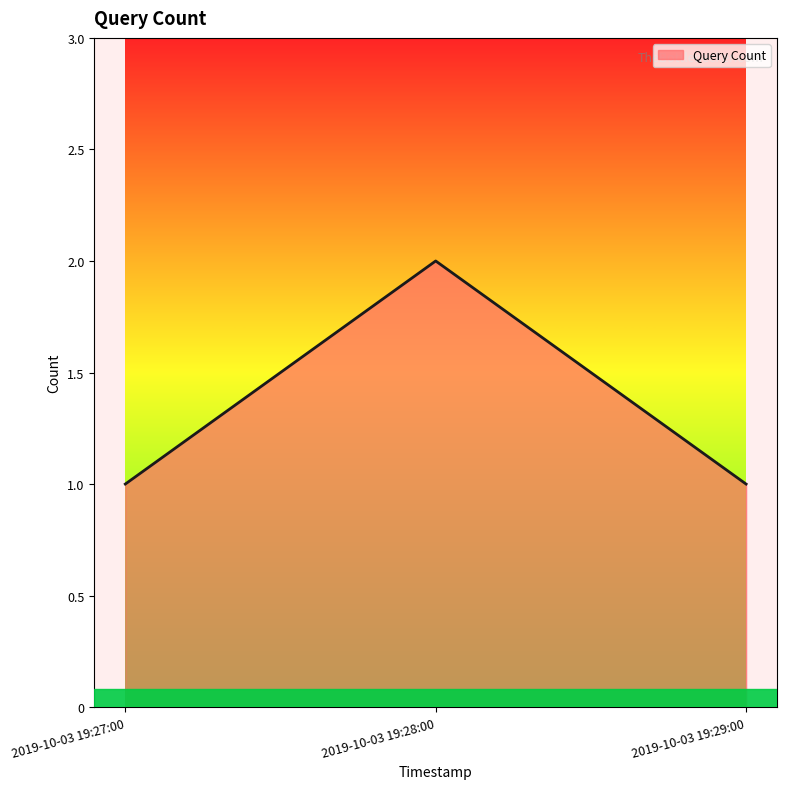

Reading left to right, what are all the values shown in this chart?

1	2	1